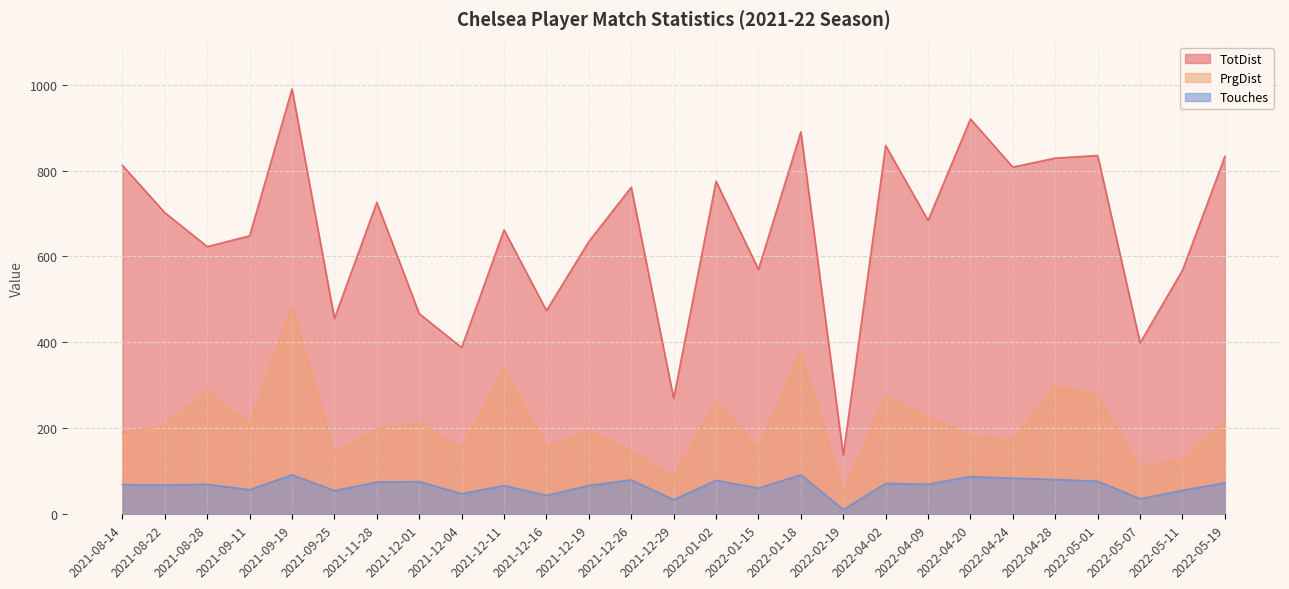

Reading left to right, extract all data points from this chart.

TotDist: 2021-08-14=812	2021-08-22=702	2021-08-28=623	2021-09-11=648	2021-09-19=990	2021-09-25=456	2021-11-28=726	2021-12-01=467	2021-12-04=388	2021-12-11=662	2021-12-16=474	2021-12-19=635	2021-12-26=761	2021-12-29=270	2022-01-02=775	2022-01-15=570	2022-01-18=890	2022-02-19=138	2022-04-02=858	2022-04-09=684	2022-04-20=920	2022-04-24=808	2022-04-28=829	2022-05-01=835	2022-05-07=399	2022-05-11=568	2022-05-19=833
PrgDist: 2021-08-14=190	2021-08-22=207	2021-08-28=289	2021-09-11=208	2021-09-19=483	2021-09-25=142	2021-11-28=199	2021-12-01=212	2021-12-04=154	2021-12-11=338	2021-12-16=156	2021-12-19=195	2021-12-26=147	2021-12-29=87	2022-01-02=262	2022-01-15=153	2022-01-18=380	2022-02-19=51	2022-04-02=274	2022-04-09=226	2022-04-20=183	2022-04-24=172	2022-04-28=298	2022-05-01=277	2022-05-07=108	2022-05-11=128	2022-05-19=215
Touches: 2021-08-14=69	2021-08-22=68	2021-08-28=70	2021-09-11=57	2021-09-19=92	2021-09-25=55	2021-11-28=75	2021-12-01=76	2021-12-04=48	2021-12-11=67	2021-12-16=44	2021-12-19=67	2021-12-26=80	2021-12-29=34	2022-01-02=79	2022-01-15=61	2022-01-18=92	2022-02-19=11	2022-04-02=72	2022-04-09=70	2022-04-20=88	2022-04-24=84	2022-04-28=81	2022-05-01=77	2022-05-07=36	2022-05-11=56	2022-05-19=73